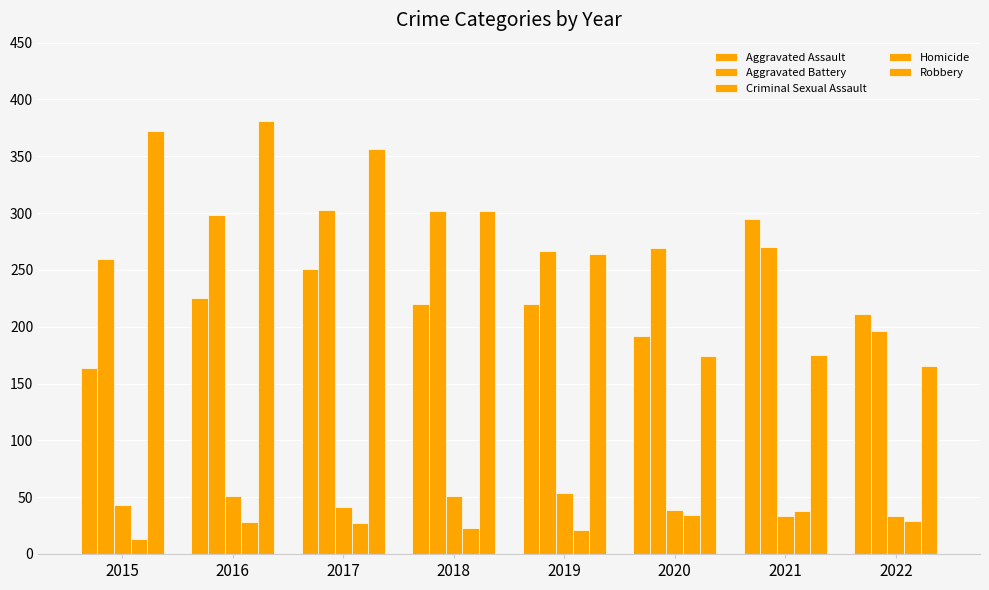

How many bars are there in each group?

5